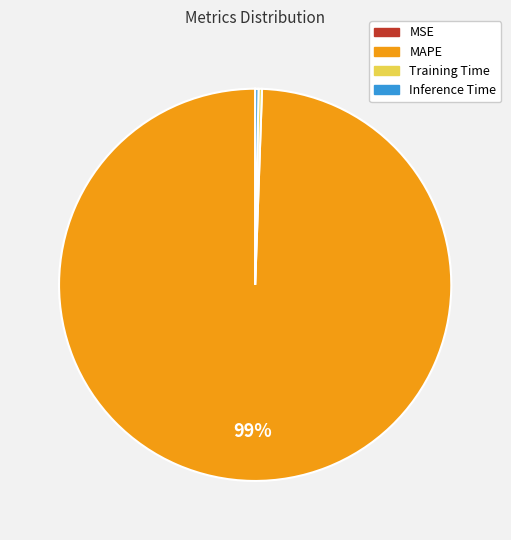

Is there a majority slice in this chart?

Yes